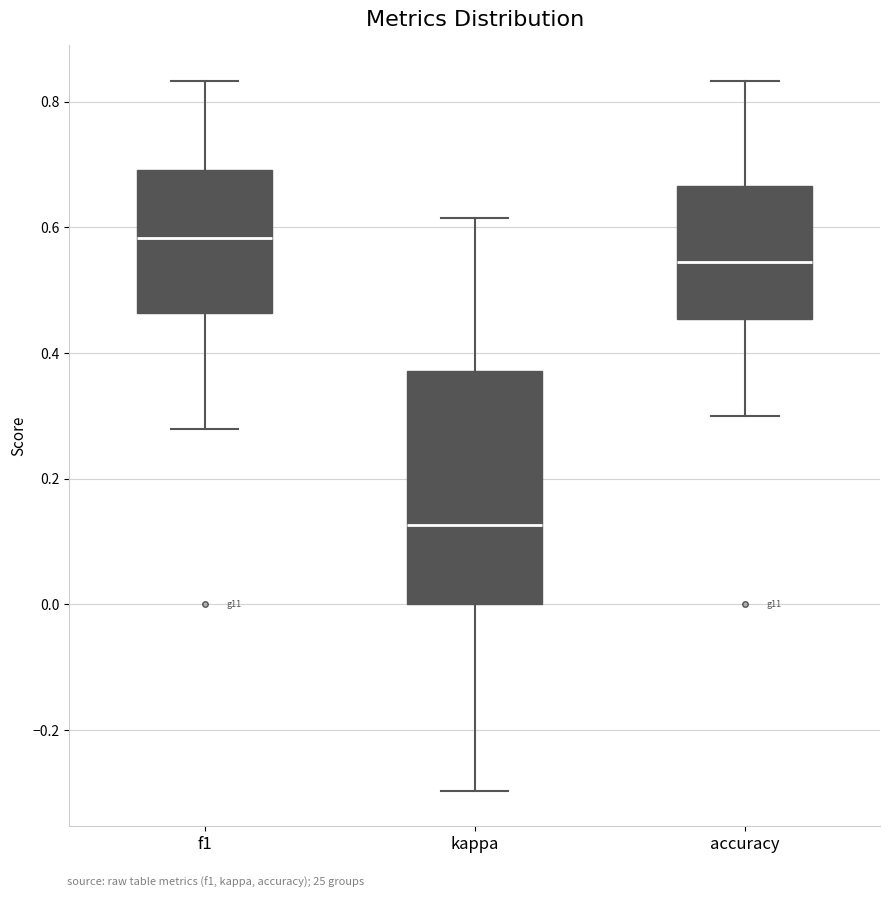

Where is the upper edge of the box for accuracy on the y-axis? The values are not printed on the chart, so give them approximately, as read against the axis.

0.66